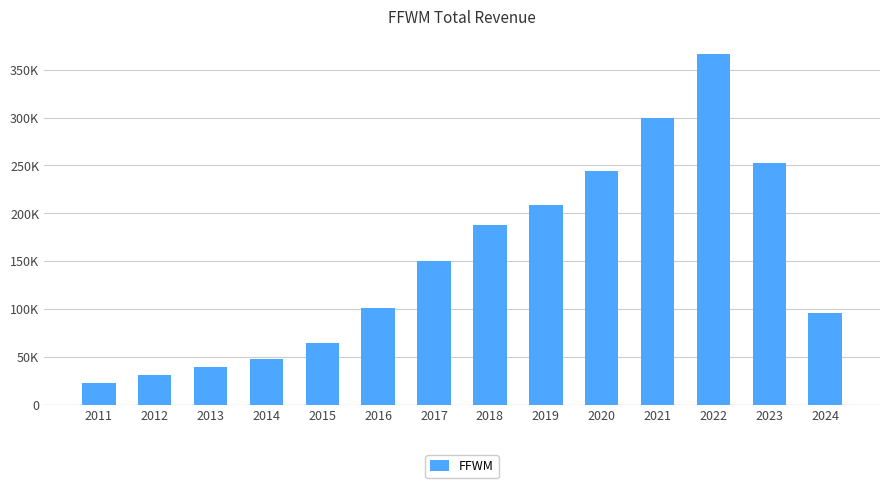

Which has a higher value, 2023 or 2021?

2021